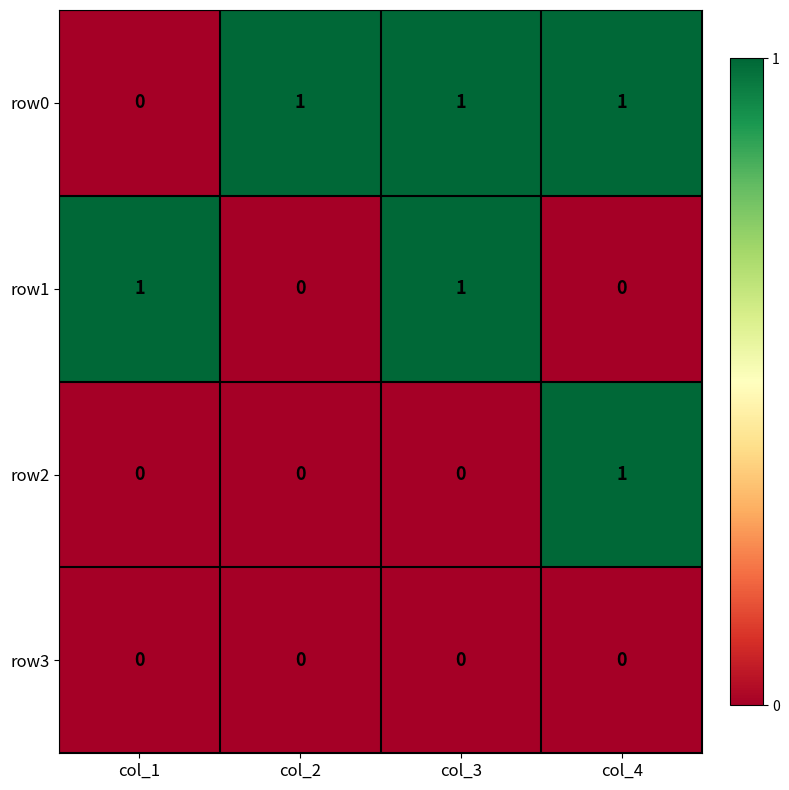

How many categories are shown in the chart?

4